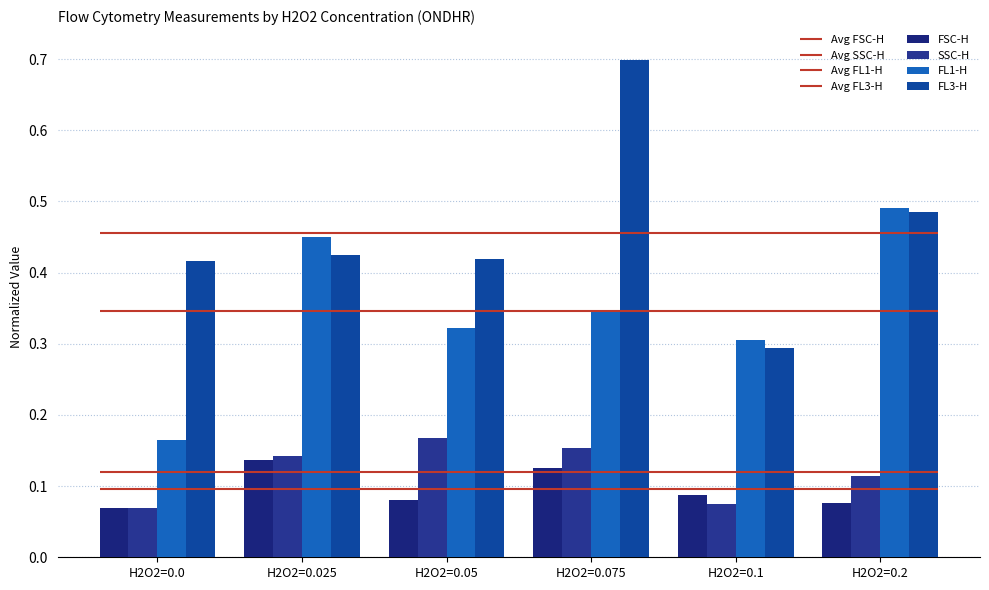

What is the highest value of the FSC-H series?

0.1